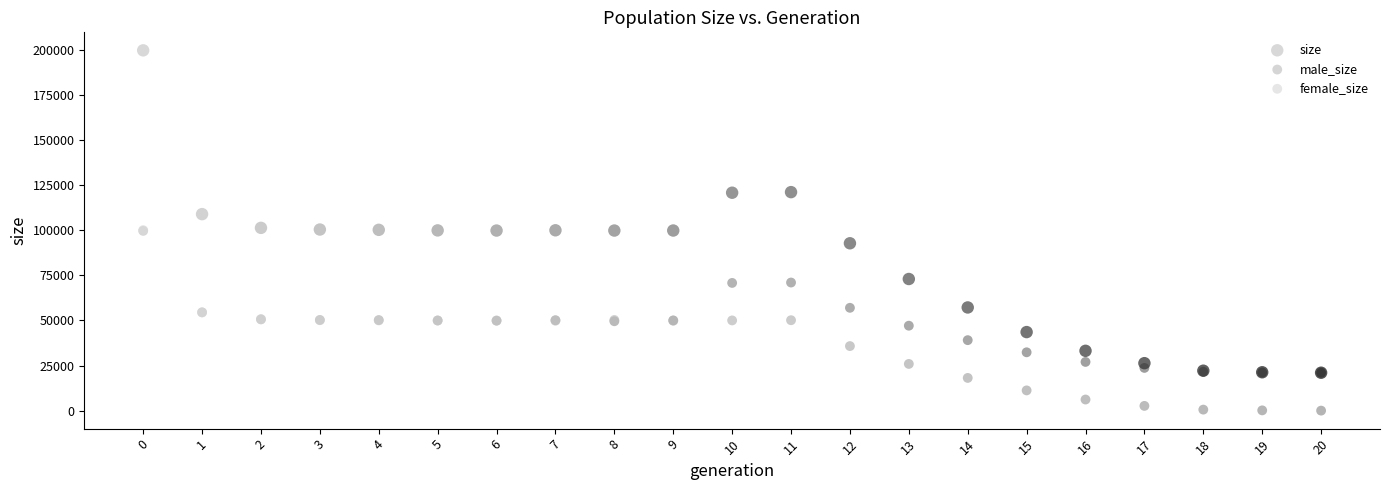

Which series contains the highest Y value?

size